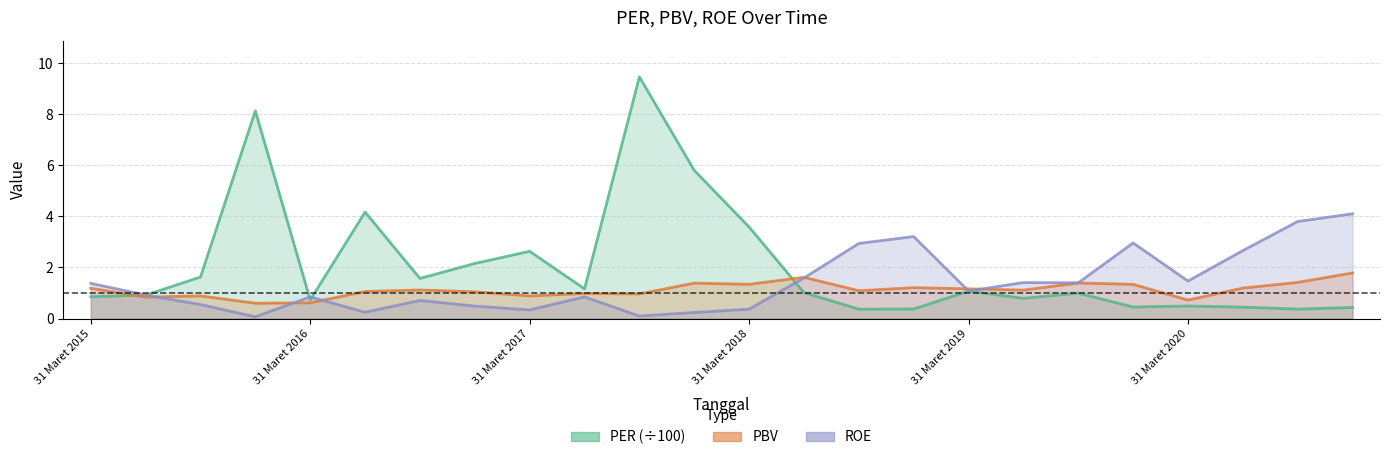

At how many categories does at least one series exceed 7?

2